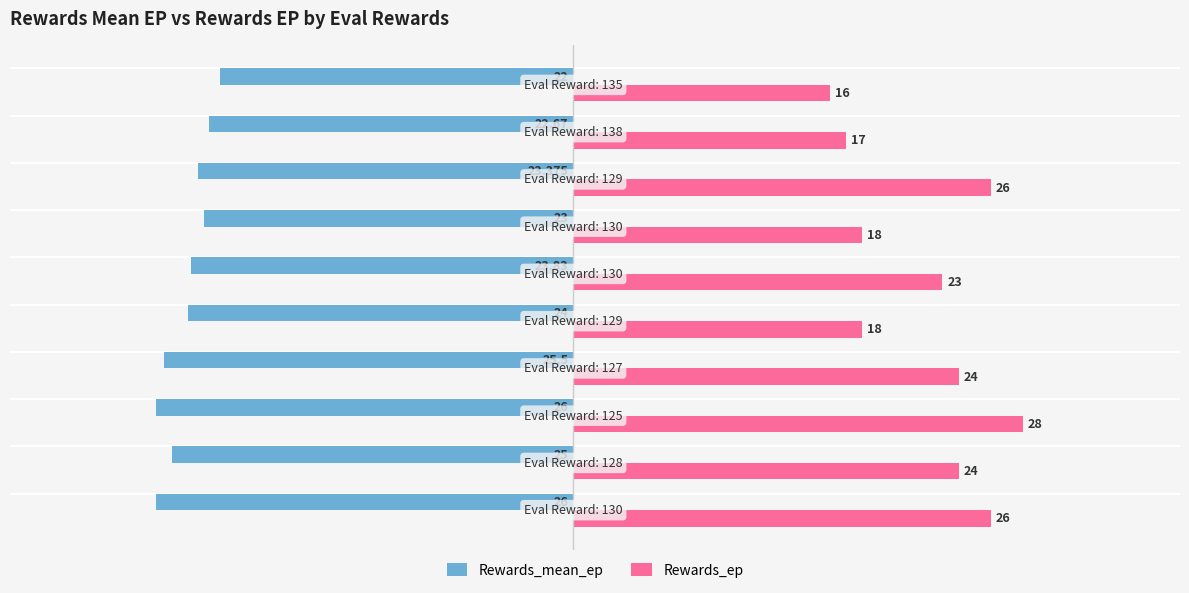

Which series has the largest range (max minus min)?

Rewards_ep